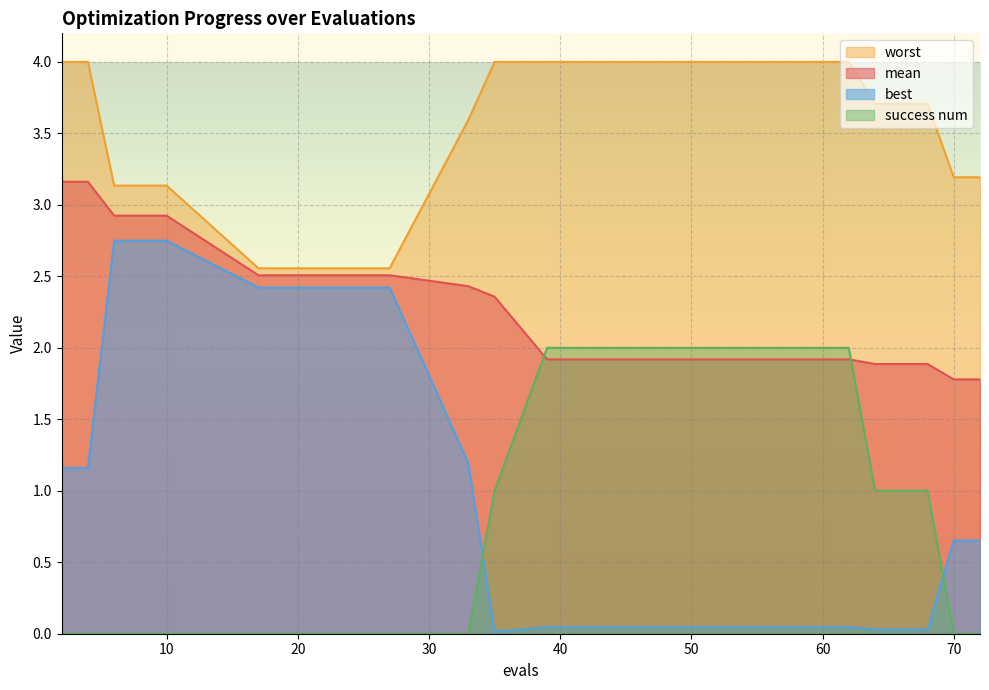

What is the maximum value for mean?

3.2